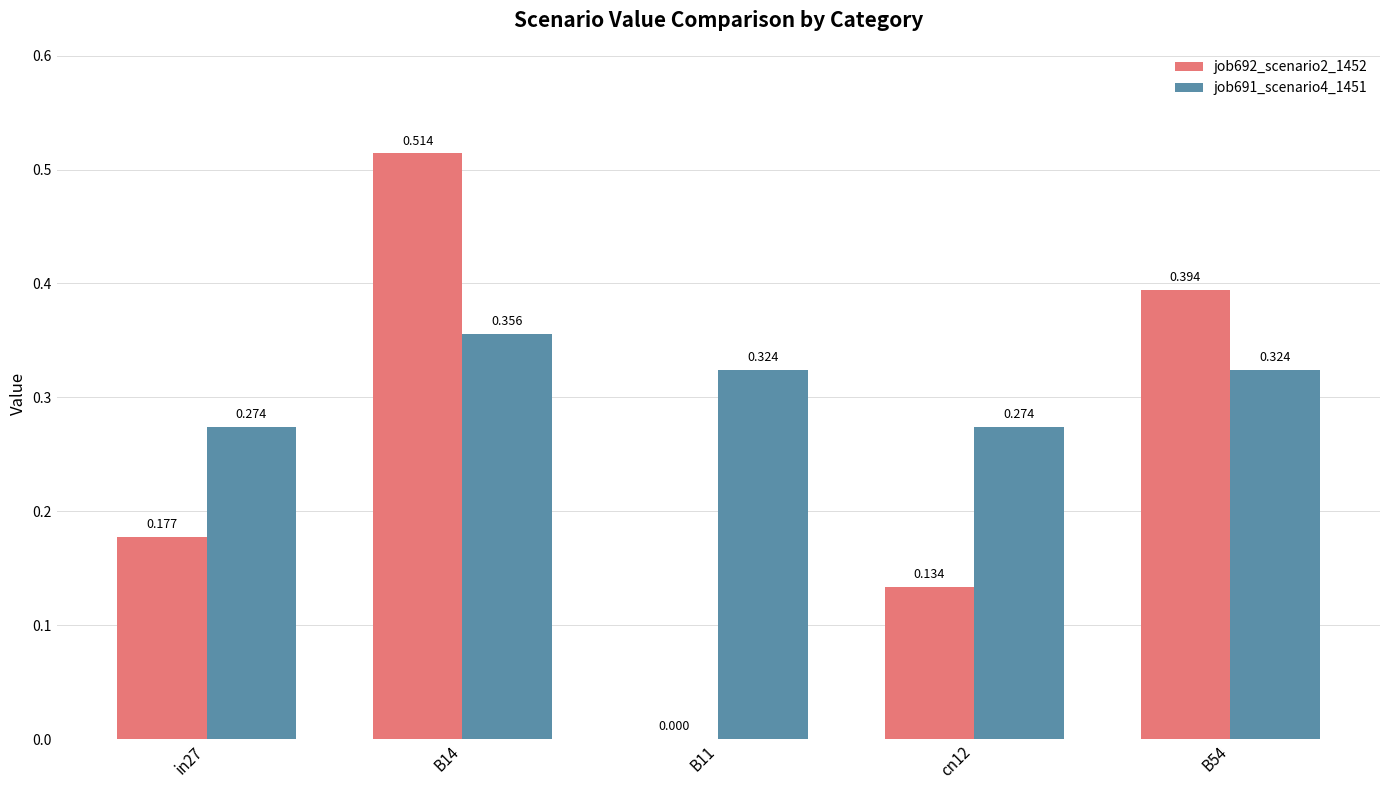

What is the average value of the job691_scenario4_1451 series?

0.3